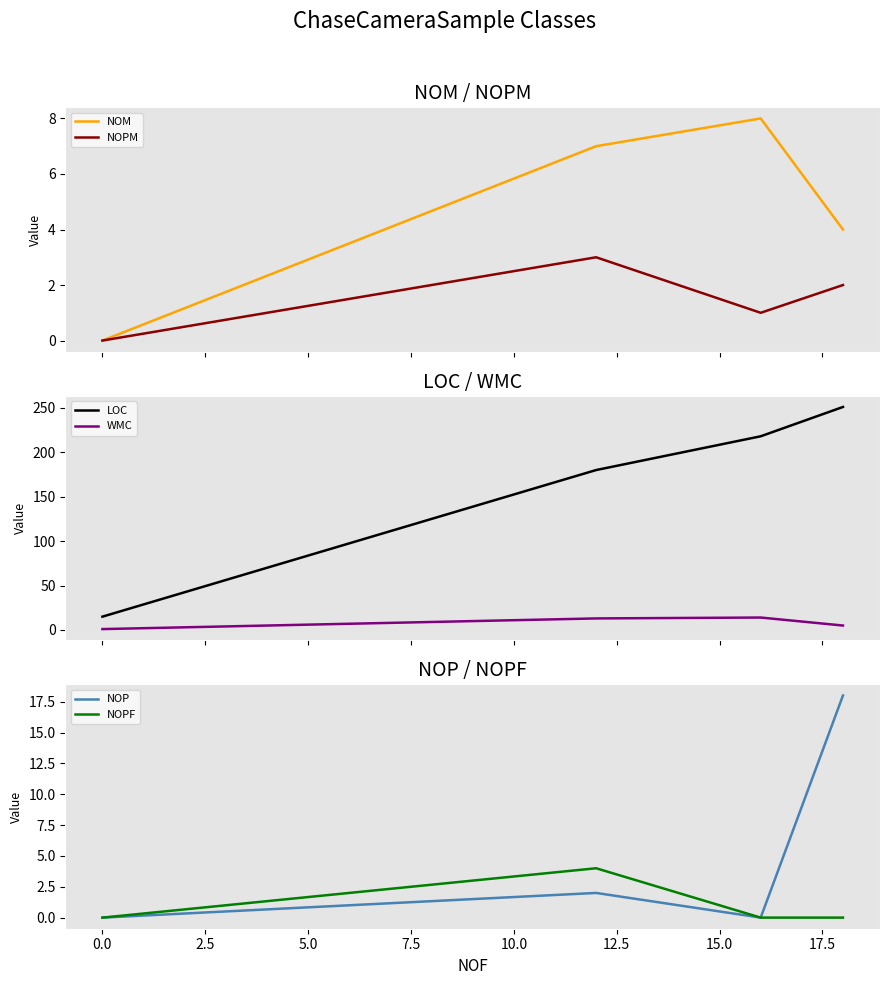

True or false: LOC and WMC cross at least once.

False